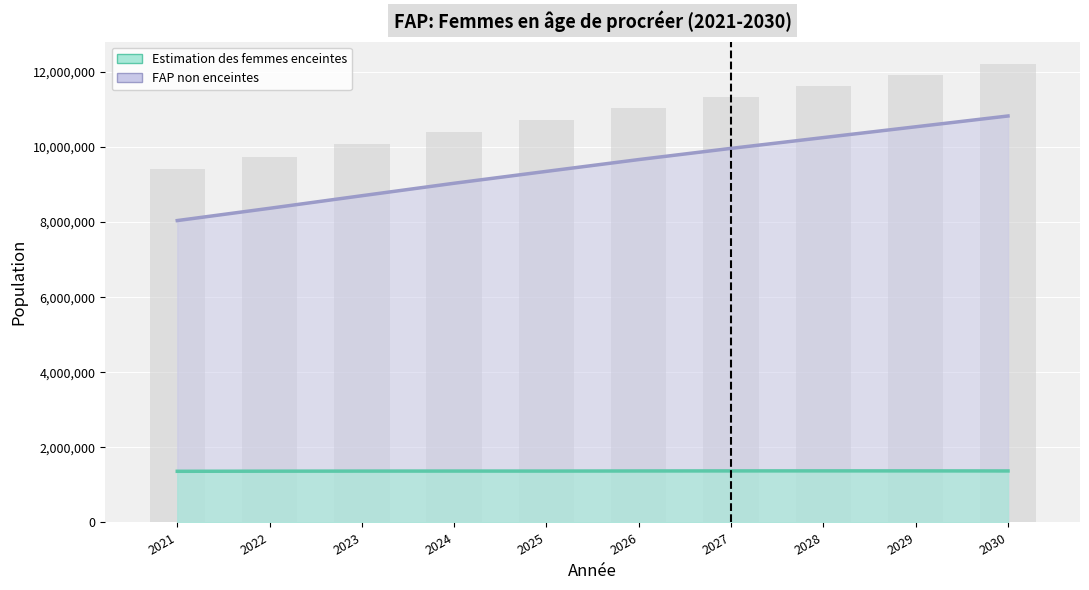

What is the difference between the highest and lowest values at 2027?

8589163.2